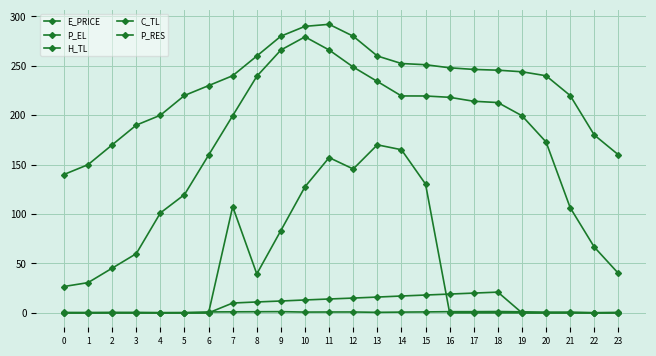

What is the difference between the second highest and second lowest values in the C_TL series?

20.0